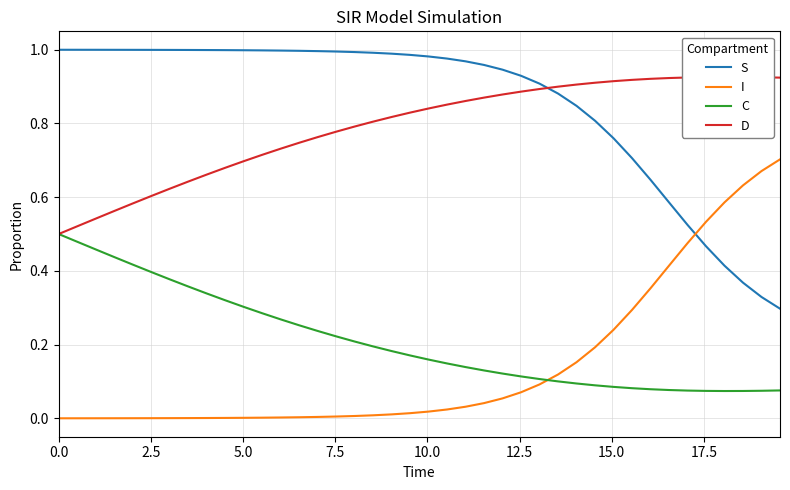

True or false: S and C cross at least once.

False